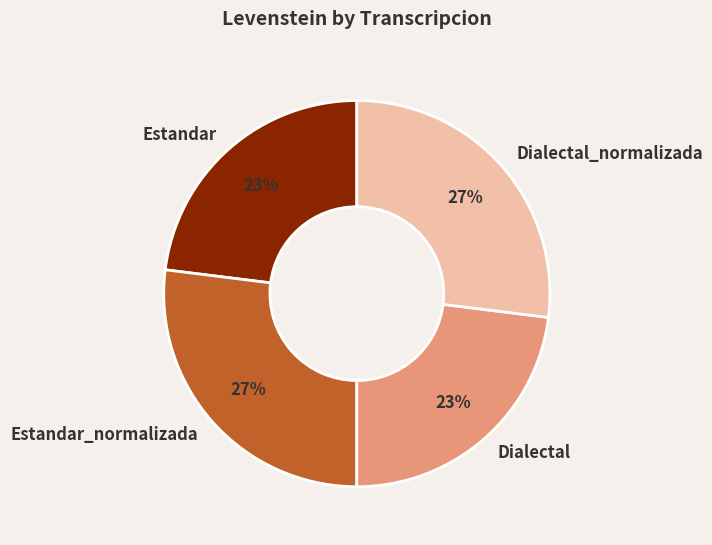

Is it true that Dialectal_normalizada is 22% of the pie?

False